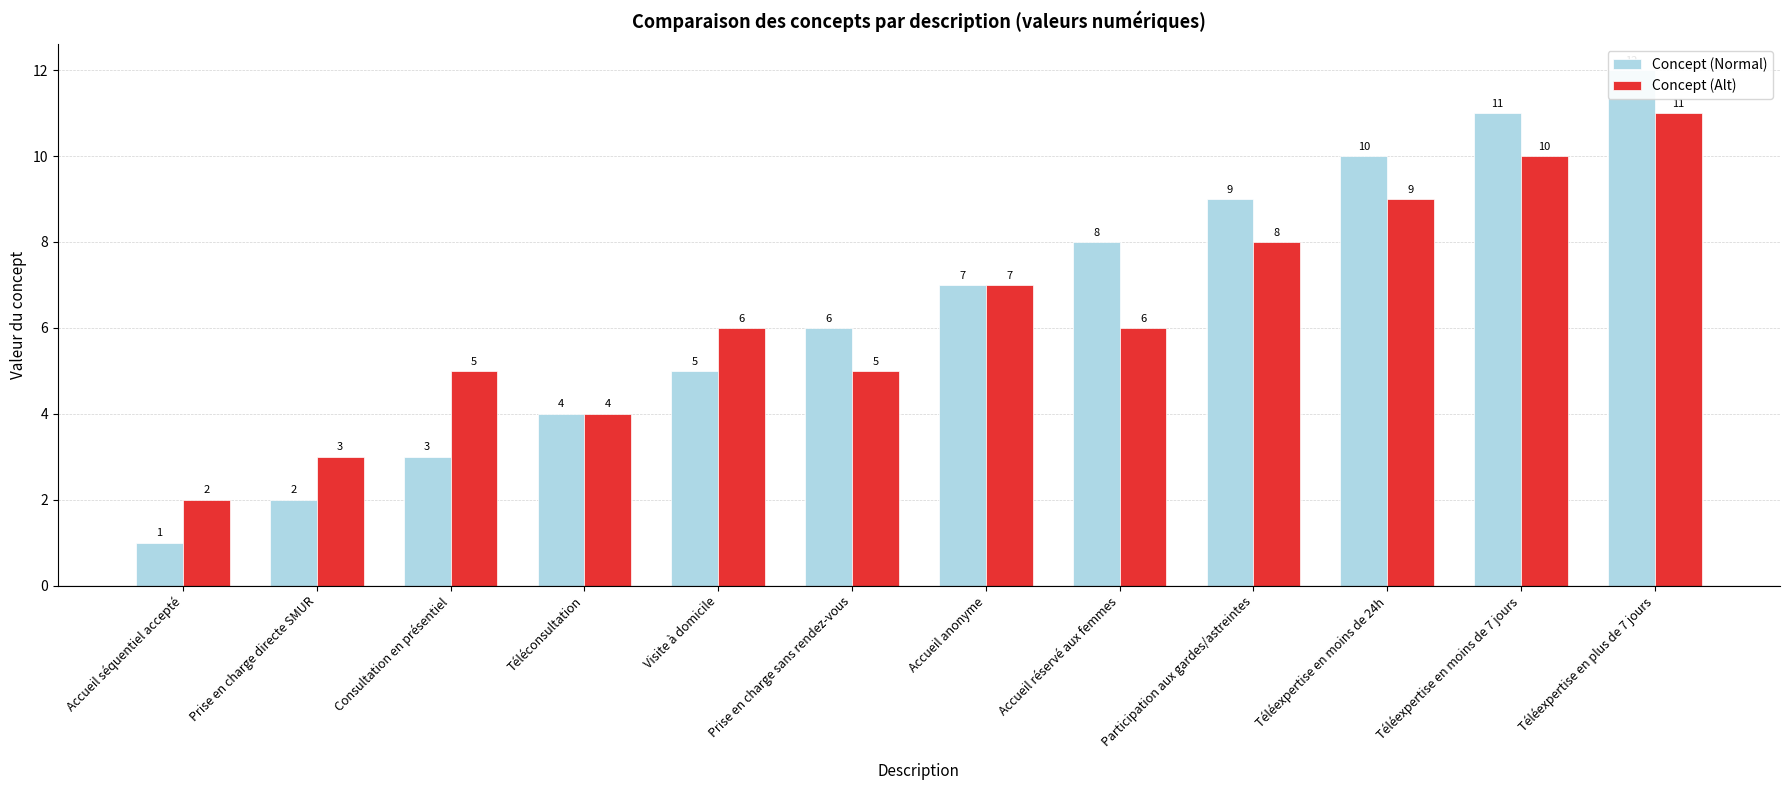

Reading left to right, list all the values displayed in this chart.

Concept (Normal): Accueil séquentiel accepté=1	Prise en charge directe SMUR=2	Consultation en présentiel=3	Téléconsultation=4	Visite à domicile=5	Prise en charge sans rendez-vous=6	Accueil anonyme=7	Accueil réservé aux femmes=8	Participation aux gardes/astreintes=9	Téléexpertise en moins de 24h=10	Téléexpertise en moins de 7 jours=11	Téléexpertise en plus de 7 jours=12
Concept (Alt): Accueil séquentiel accepté=2	Prise en charge directe SMUR=3	Consultation en présentiel=5	Téléconsultation=4	Visite à domicile=6	Prise en charge sans rendez-vous=5	Accueil anonyme=7	Accueil réservé aux femmes=6	Participation aux gardes/astreintes=8	Téléexpertise en moins de 24h=9	Téléexpertise en moins de 7 jours=10	Téléexpertise en plus de 7 jours=11